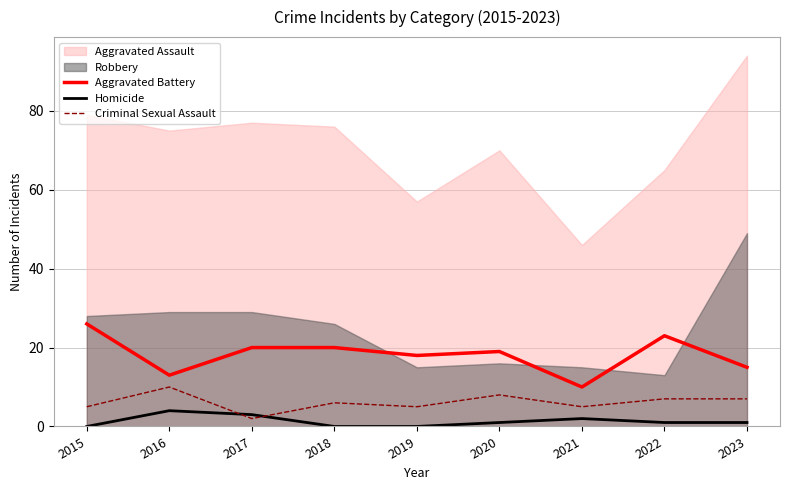

What is the highest value of the Homicide series?

4